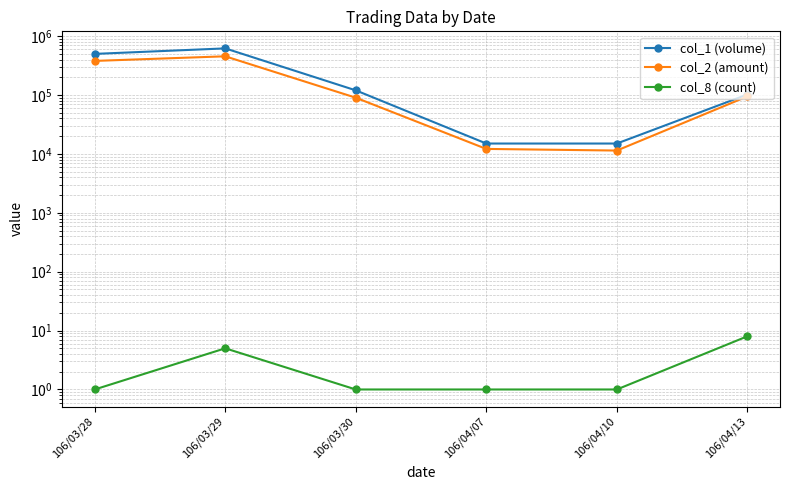

True or false: col_8 (count) and col_1 (volume) intersect in this chart.

False